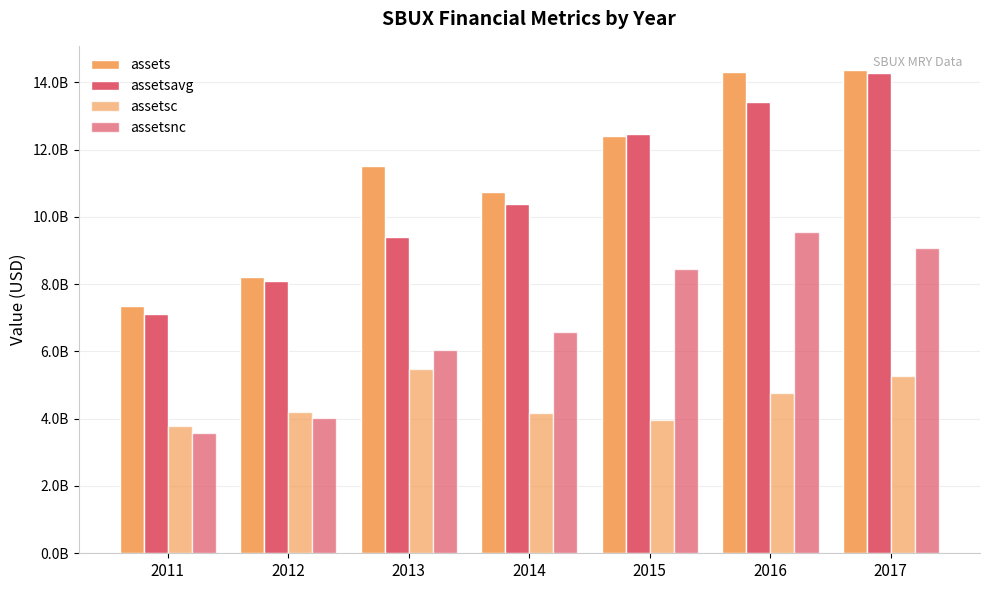

What is the sum of all assets values?

78943600000